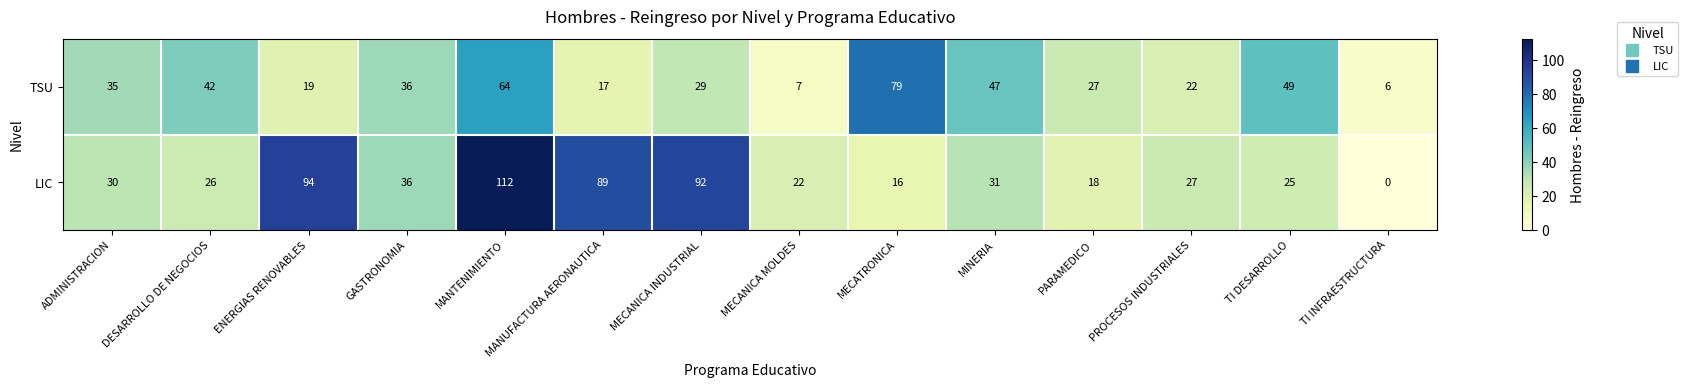

Which series has the largest total across all categories?

LIC